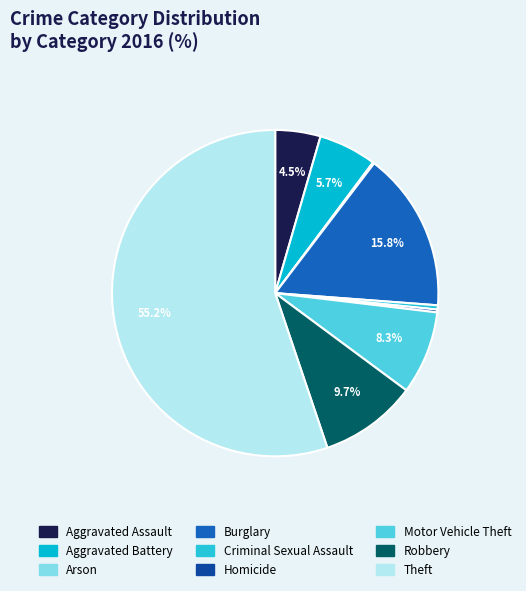

To the nearest percent, what percentage of the pie is Robbery?

10%